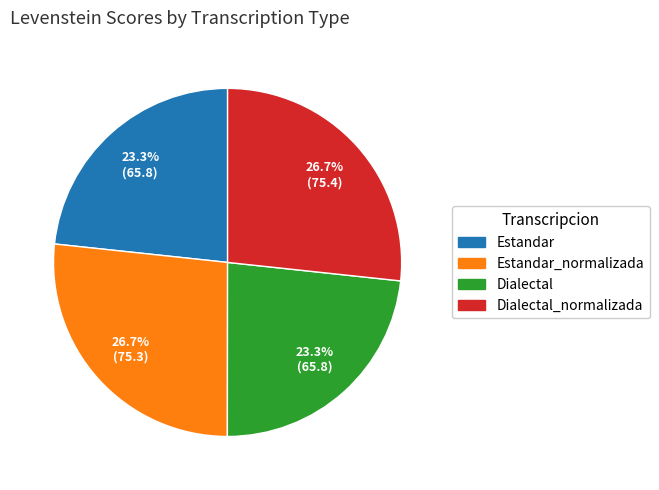

Is there any slice that represents more than half of the pie?

No